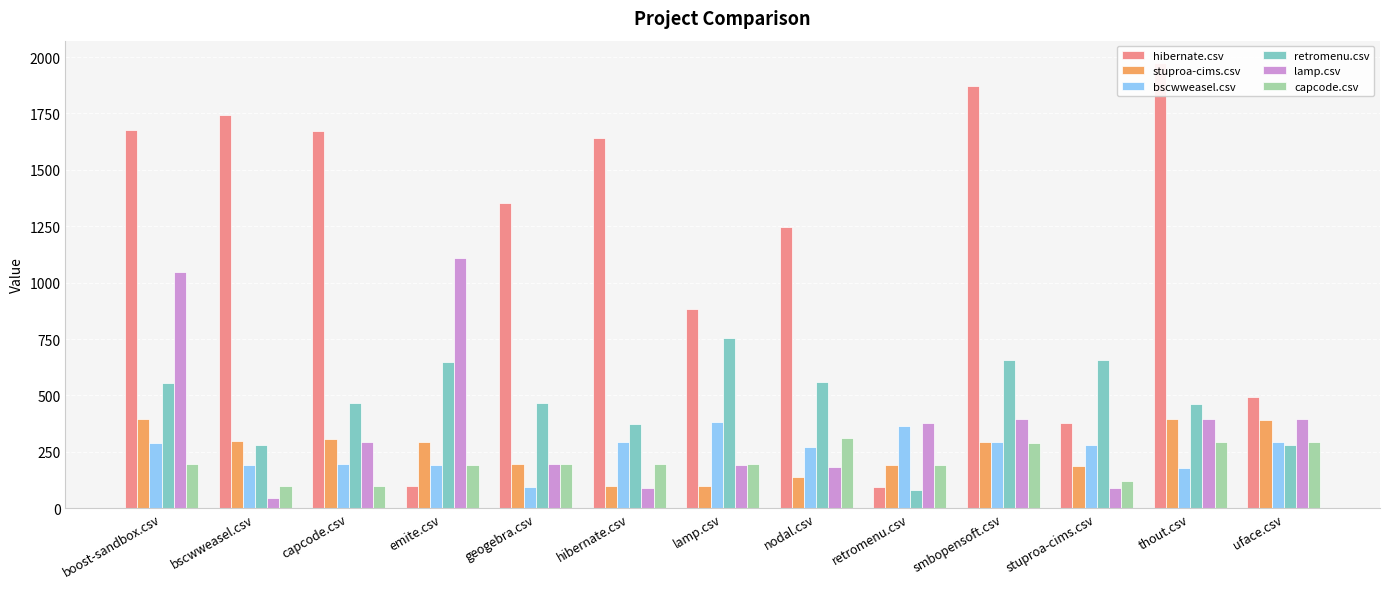

The retromenu.csv series shows 773.2 at thout.csv. True or false?

False